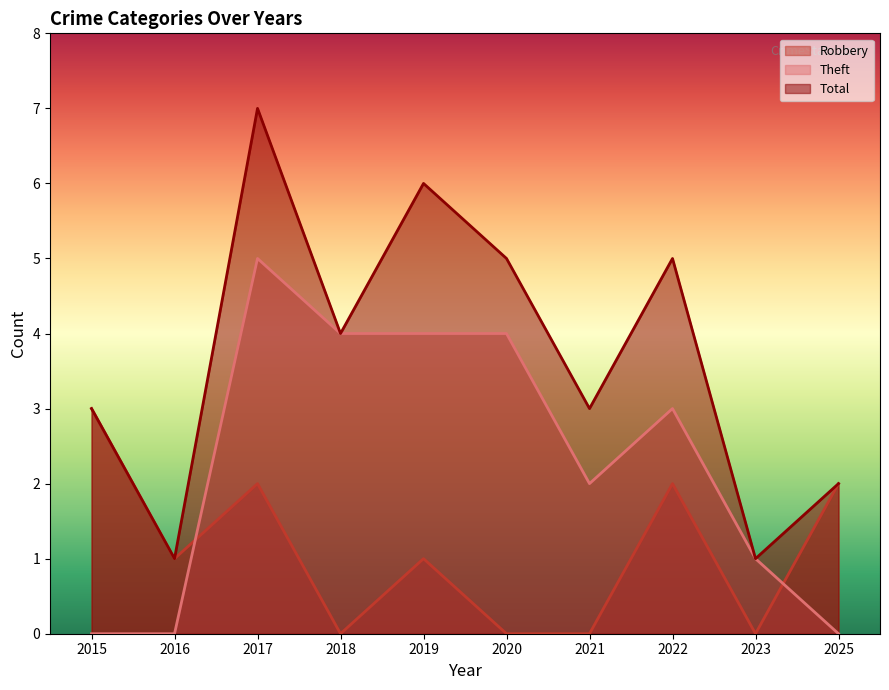

What is the average value of the Theft series?

2